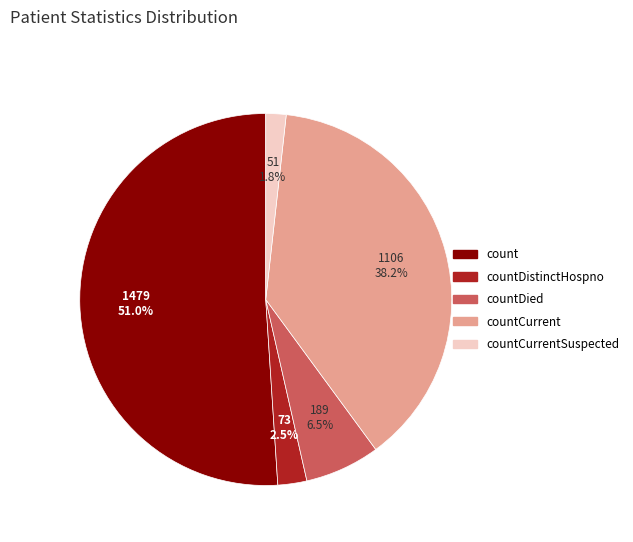

Which category accounts for the majority?

count